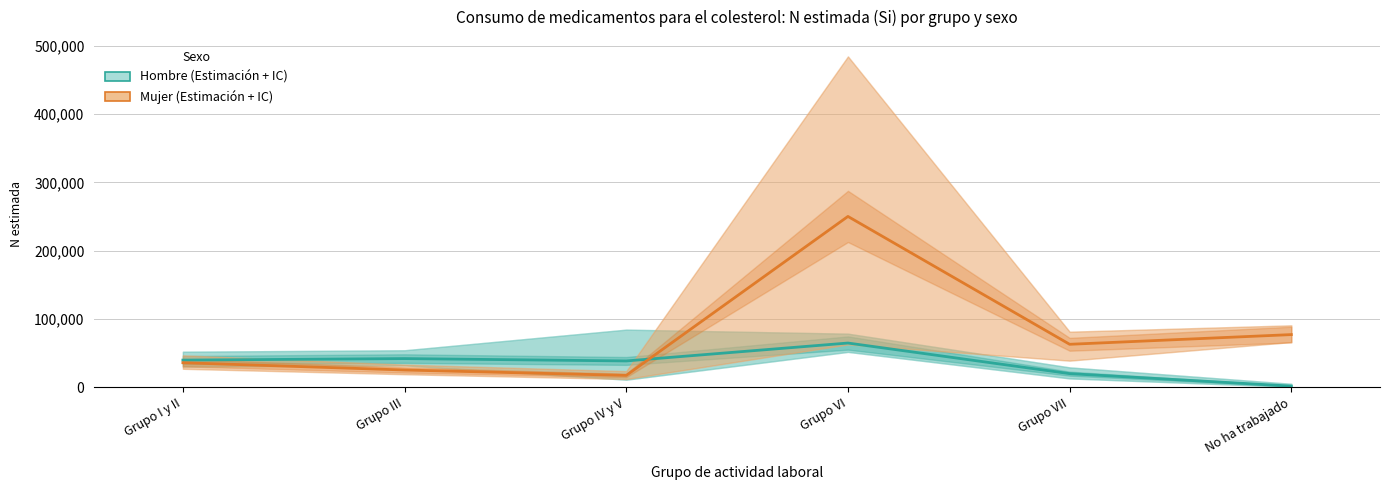

List the labels in order of Mujer – Estimación (IC) value, smallest first.

Grupo IV y V, Grupo III, Grupo I y II, Grupo VII, No ha trabajado, Grupo VI